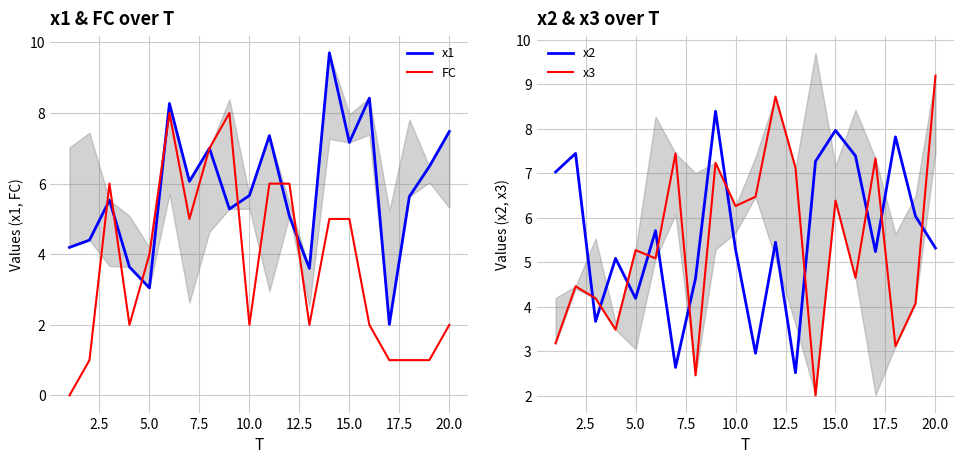

Reading left to right, extract all data points from this chart.

x1: 4.2	4.4	5.5	3.6	3.0	8.3	6.1	7.0	5.3	5.7	7.4	5.1	3.6	9.7	7.2	8.4	2.0	5.6	6.5	7.5
FC: 0.0	1.0	6.0	2.0	4.0	8.0	5.0	7.0	8.0	2.0	6.0	6.0	2.0	5.0	5.0	2.0	1.0	1.0	1.0	2.0
x2: 7.0	7.4	3.7	5.1	4.2	5.7	2.6	4.6	8.4	5.3	3.0	5.4	2.5	7.3	8.0	7.4	5.2	7.8	6.0	5.3
x3: 3.2	4.5	4.2	3.5	5.3	5.1	7.4	2.5	7.2	6.3	6.5	8.7	7.1	2.0	6.4	4.6	7.3	3.1	4.1	9.2